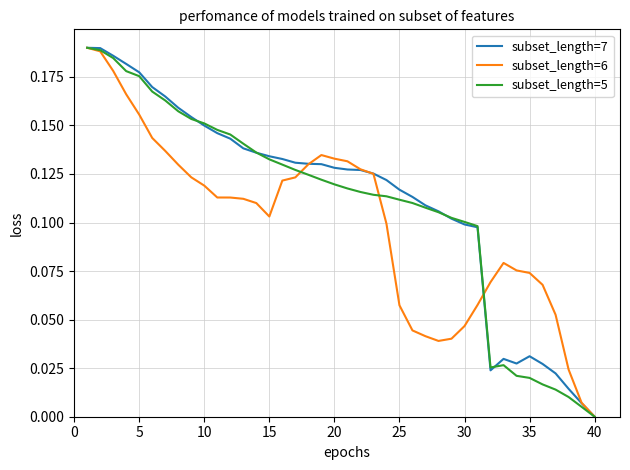

True or false: subset_length=7 has a value of 0.3 at 5.

False